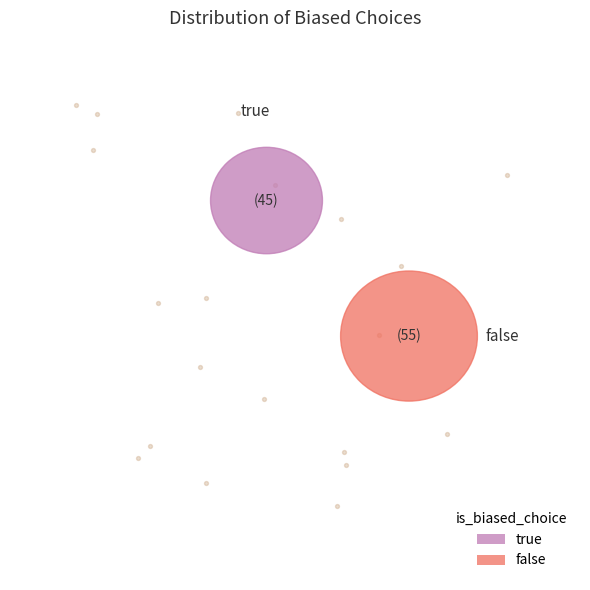

Between true and false, which is larger?

false